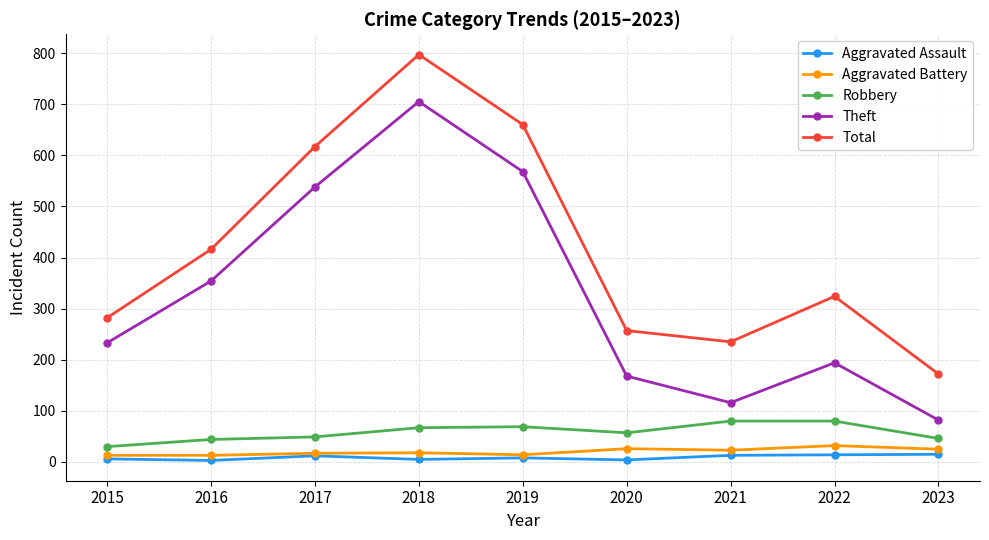

Does the chart display data point markers on the line(s)?

Yes